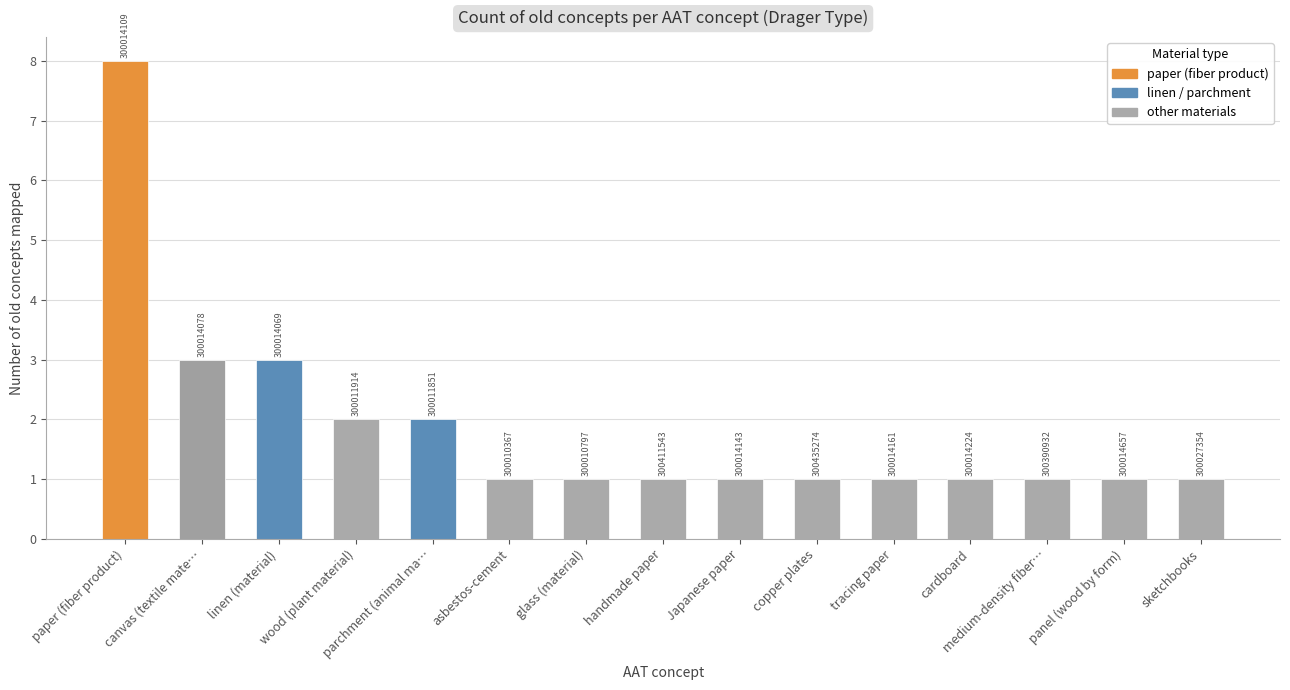

What is the value of the 8th bar from the left?

1